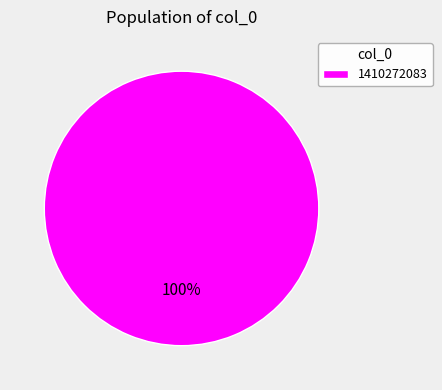

Is 1410272083 the majority of the pie?

Yes